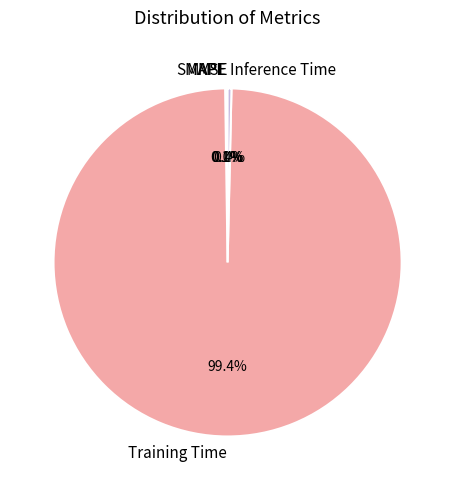

What percentage is NOT represented by Inference Time?

99.6%